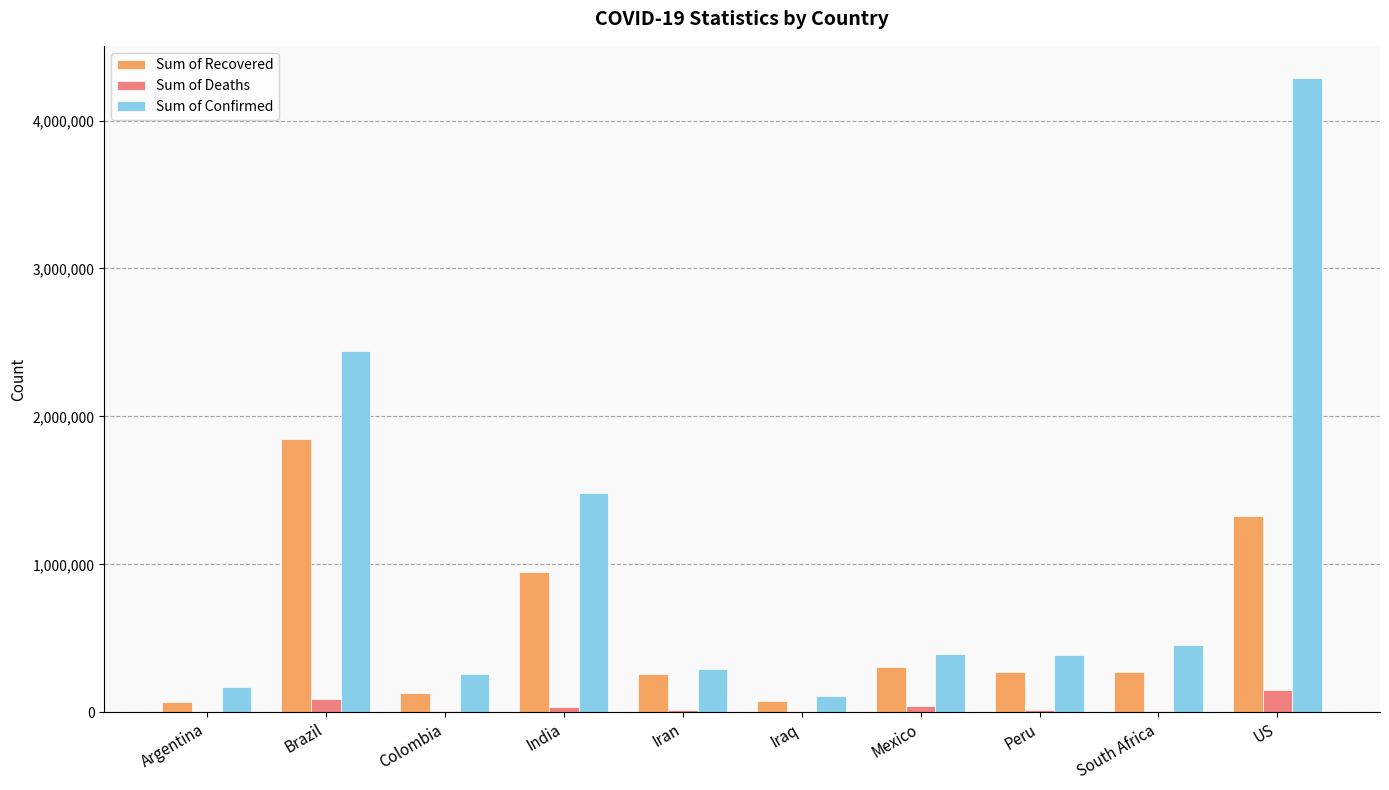

What is the maximum value for Sum of Confirmed?

4290259